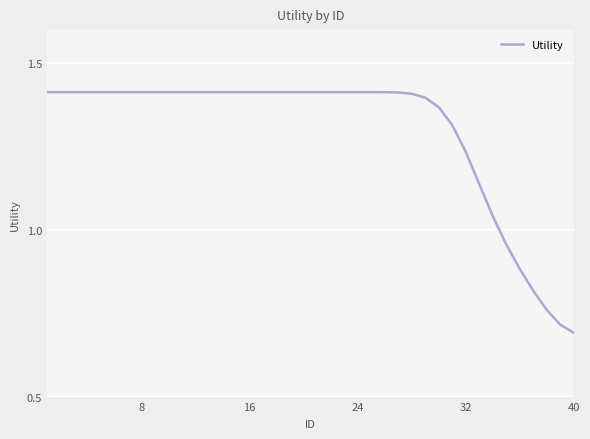

Between 16 and 40, which is larger?

16